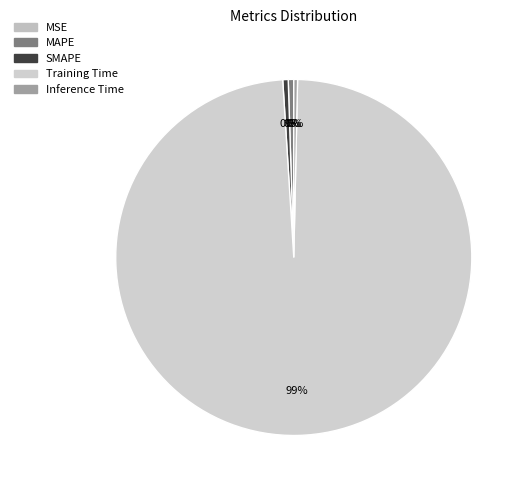

Which slice is the largest?

Training Time